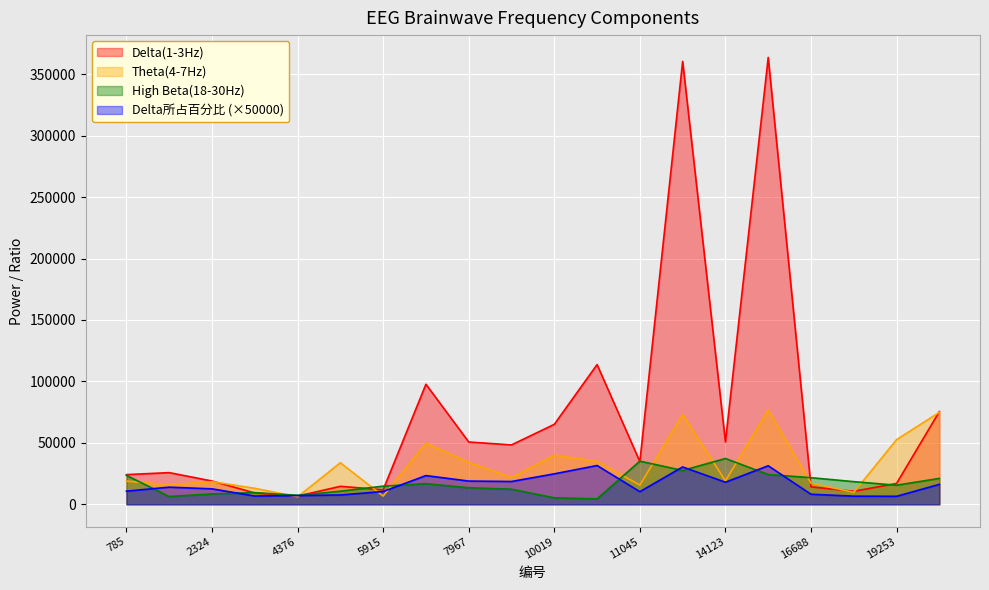

True or false: Delta(1-3Hz) has more than 1 points higher than both neighbors.

True